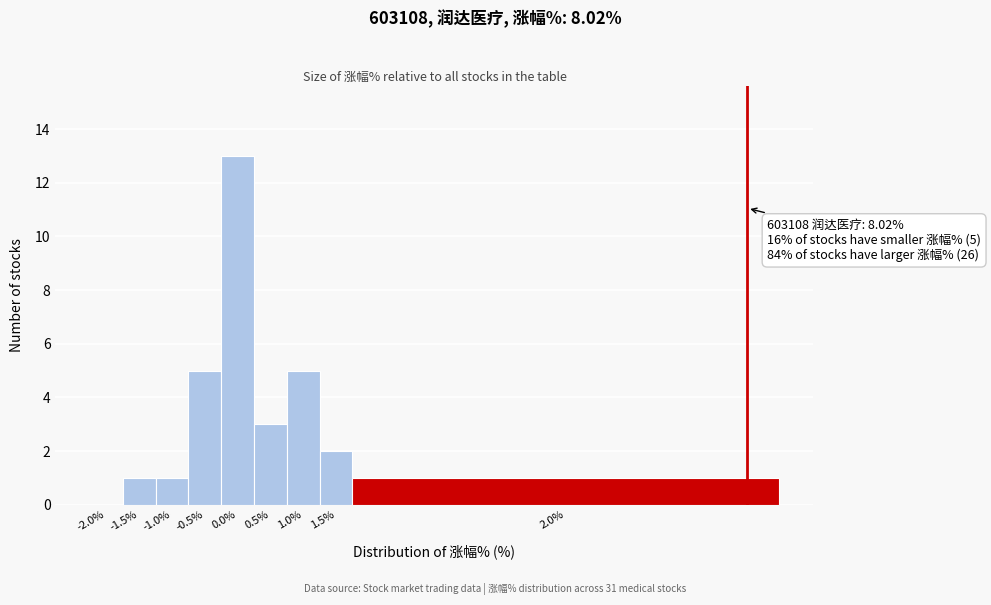

Reading right to left, transcribe all the data shown in this chart.

2.0%=1	1.5%=2	1.0%=5	0.5%=3	0.0%=13	-0.5%=5	-1.0%=1	-1.5%=1	-2.0%=0